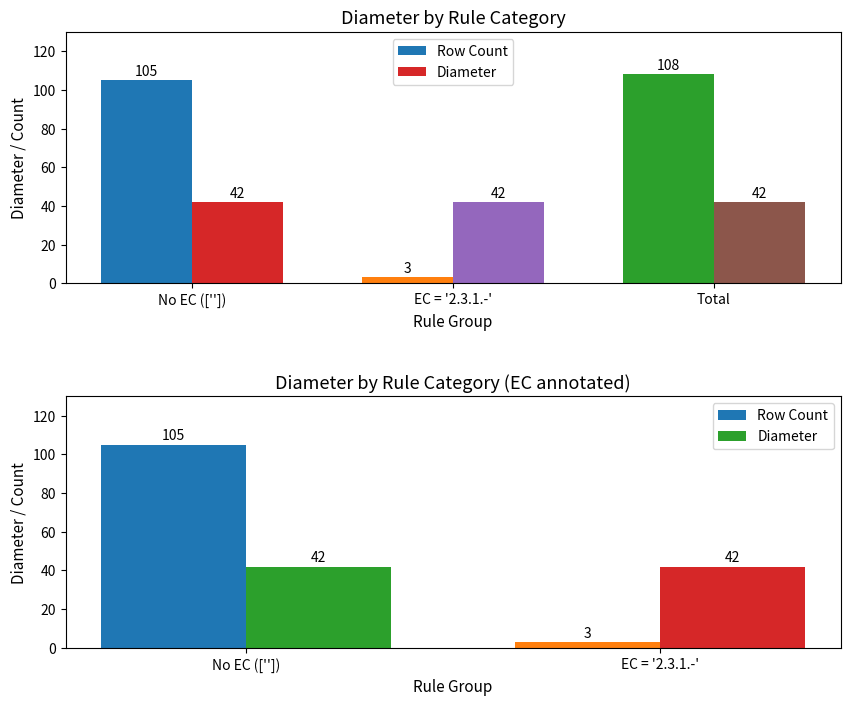

How many groups of bars are there?

2